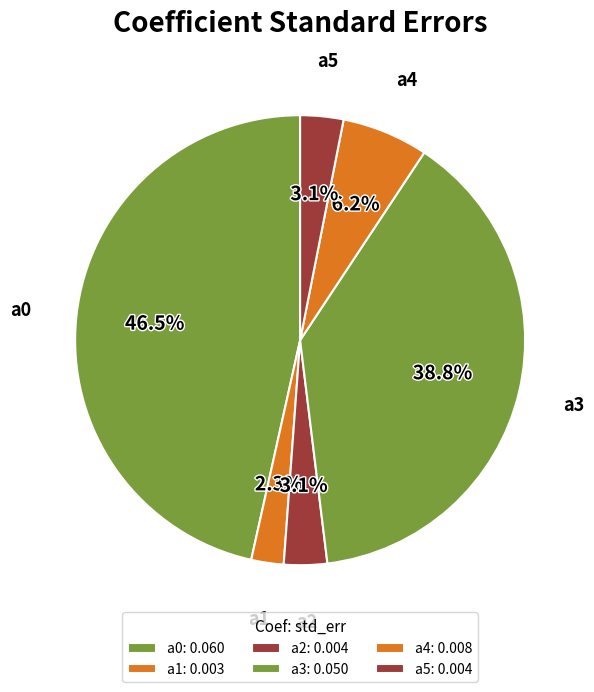

To the nearest percent, what is the difference between the a0 and a2 slice percentages?

43%